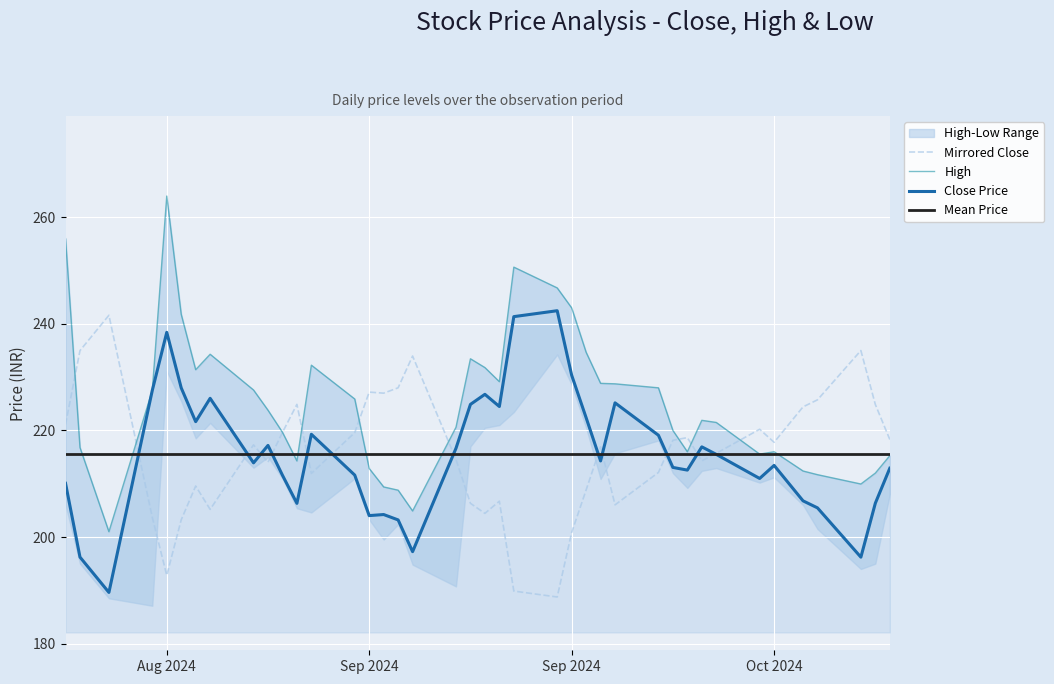

Where is the first local minimum for High?

2024-08-16